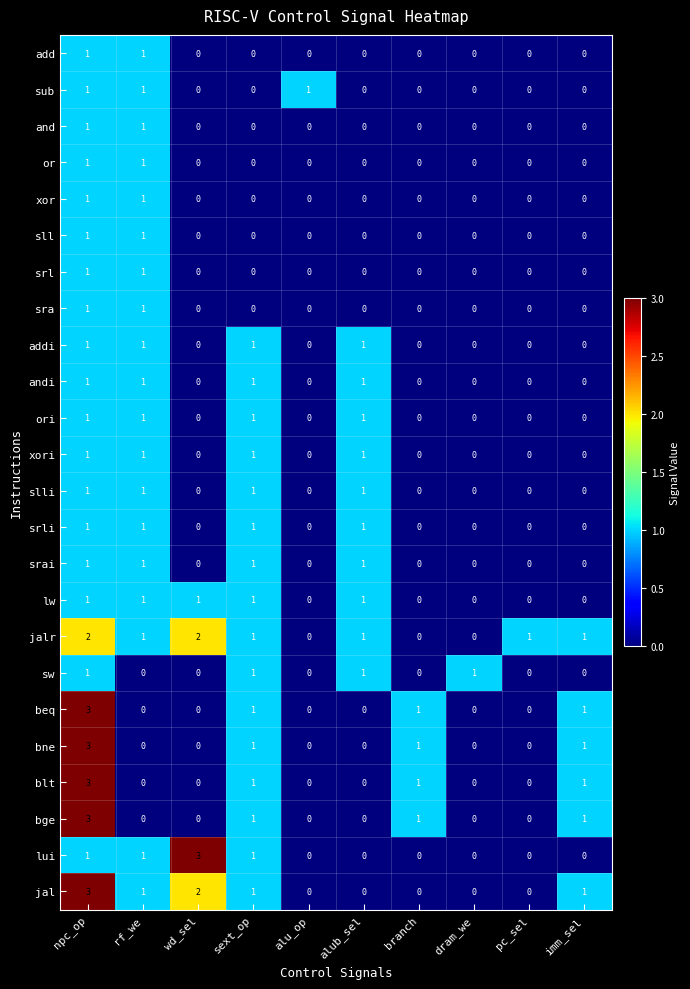

What is the highest value of the beq series?

3